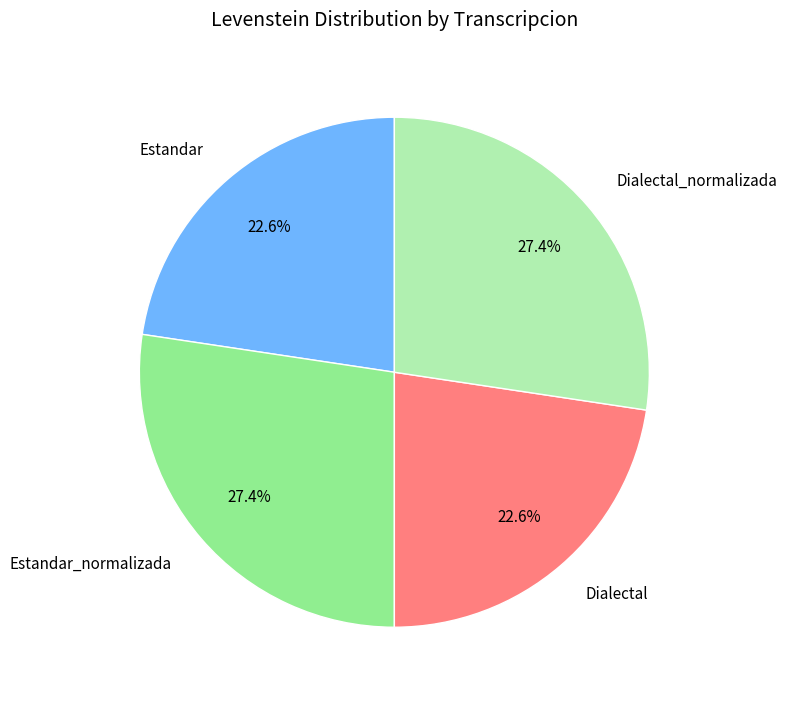

To the nearest percent, what is the difference between the largest and smallest slice percentages?

5%